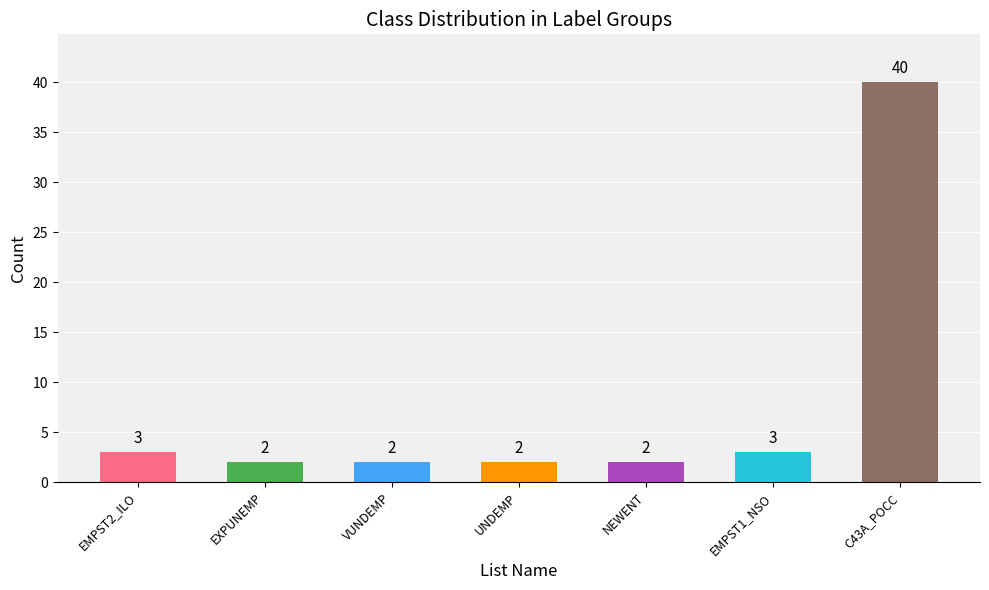

What is the difference between the values at NEWENT and EMPST1_NSO?

1